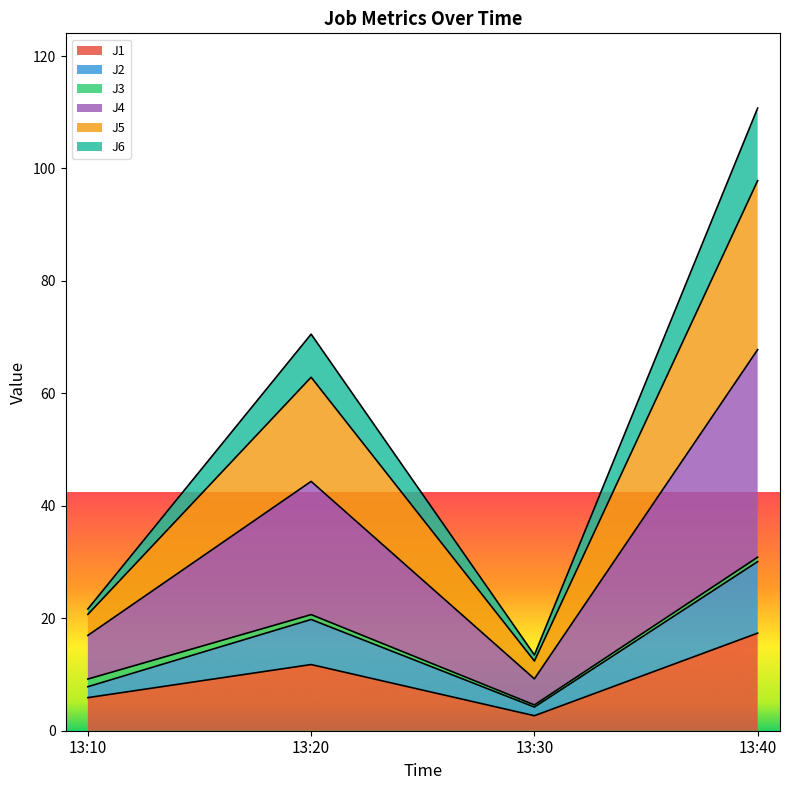

At which label does J5 reach its minimum?

13:30